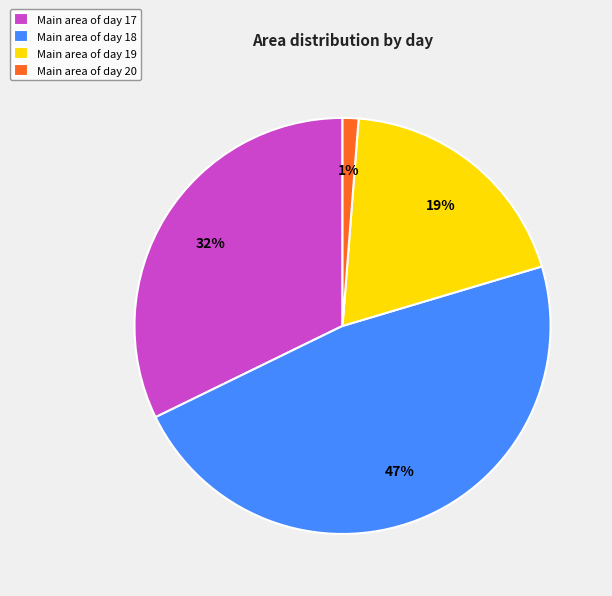

Is there any slice that represents more than half of the pie?

No